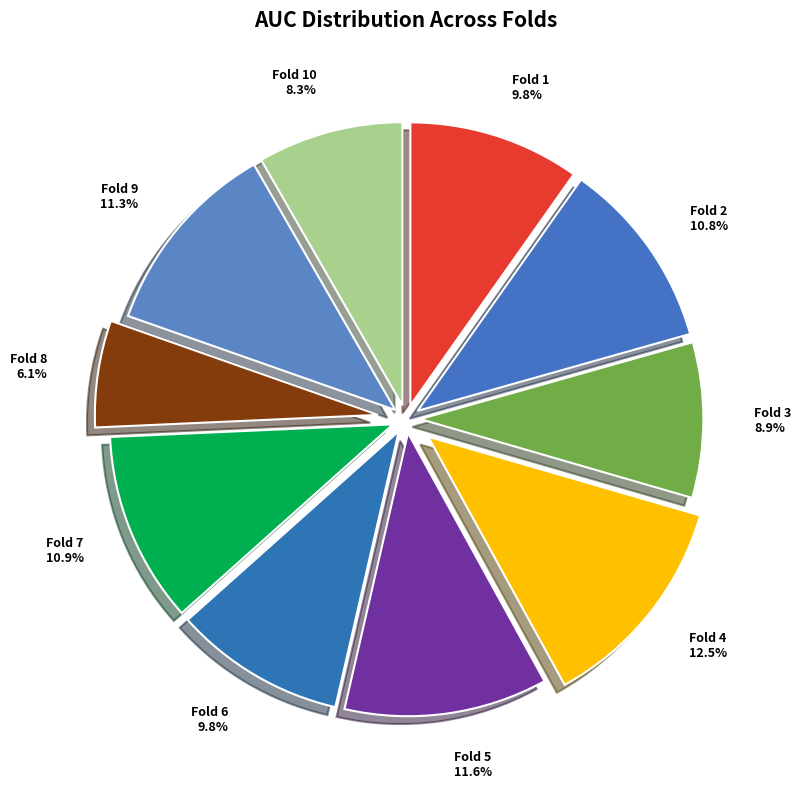

Do Fold 9 and Fold 2 together represent more than half of the pie?

No